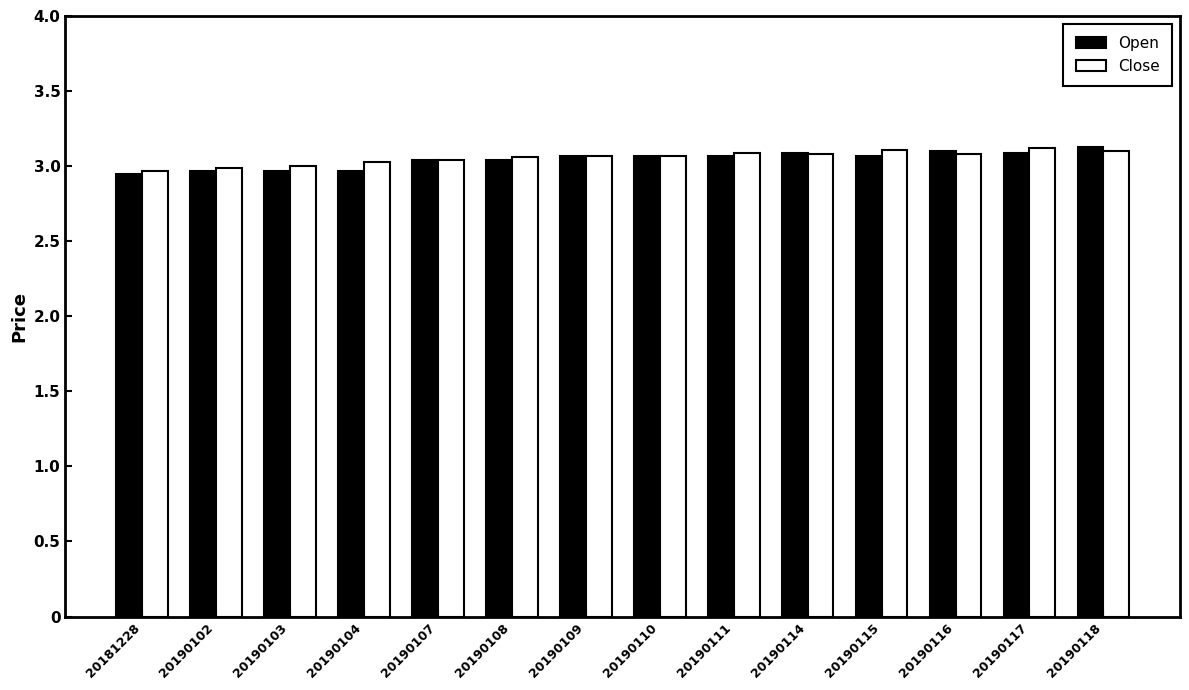

The value of Open at 20190114 is 1.6. True or false?

False